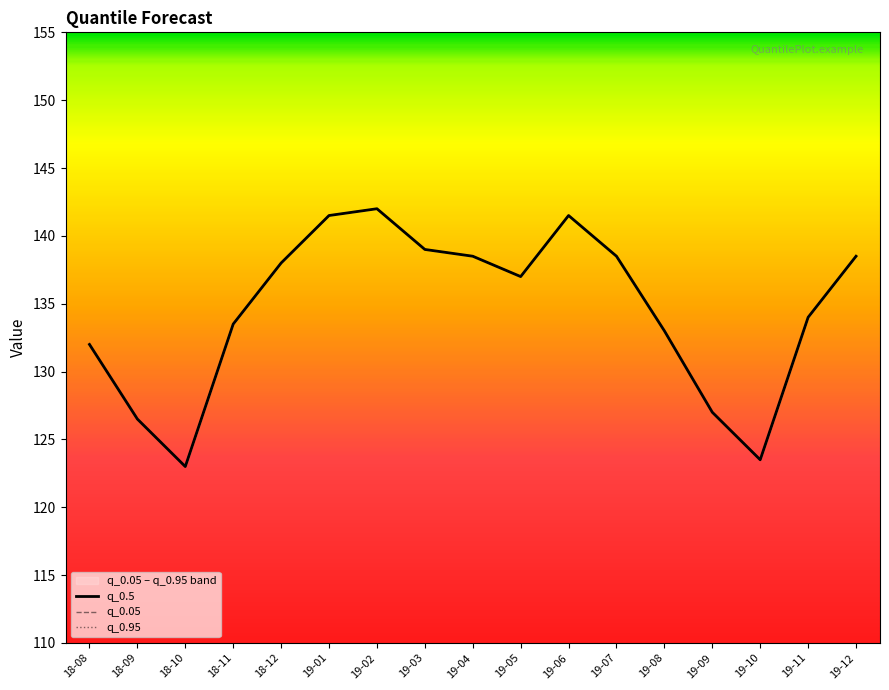

List the labels in order of q_0.5 value, smallest first.

18-10, 19-10, 18-09, 19-09, 18-08, 19-08, 18-11, 19-11, 19-05, 18-12, 19-04, 19-07, 19-12, 19-03, 19-01, 19-06, 19-02